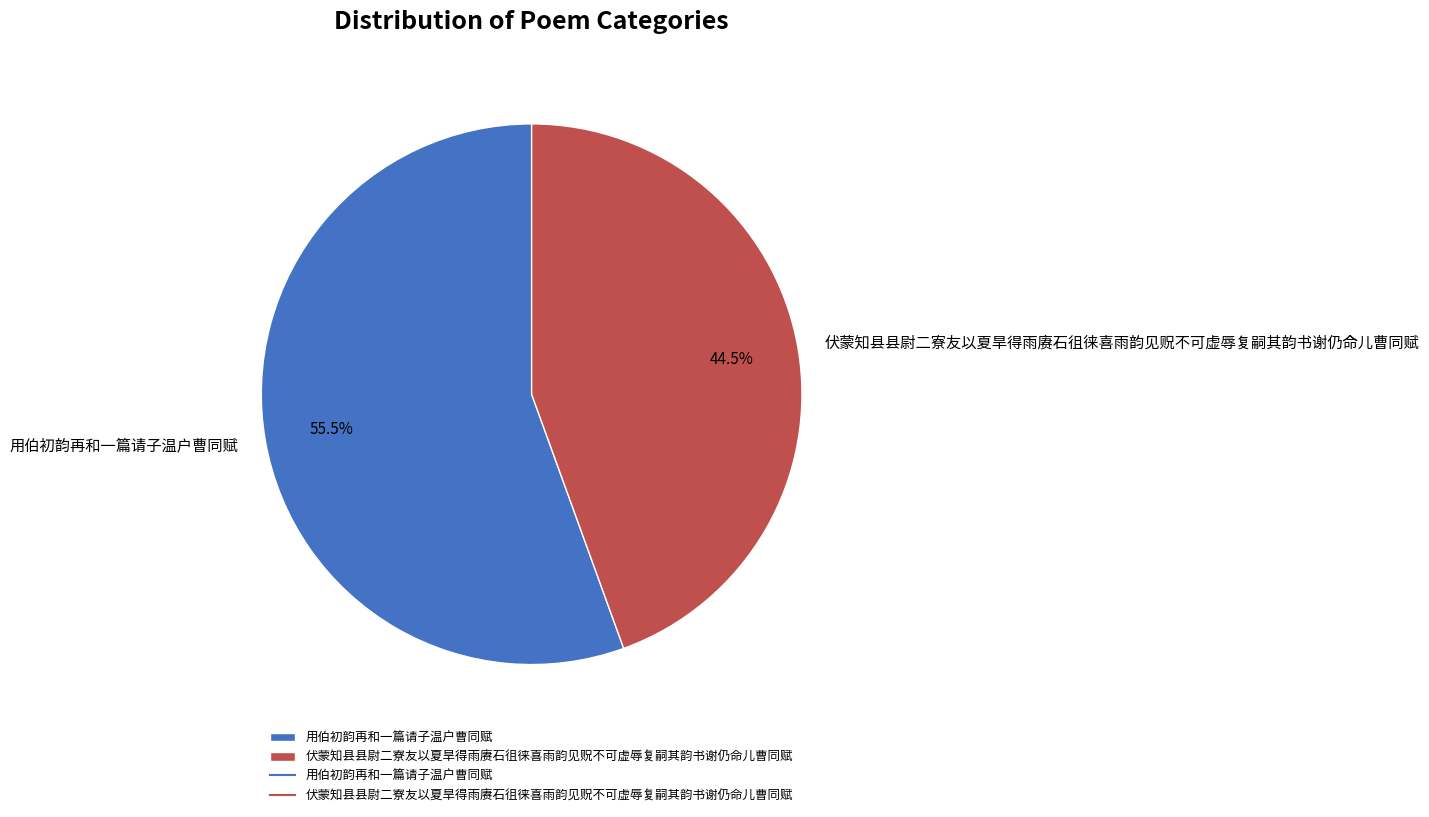

Which has a higher value, 用伯初韵再和一篇请子温户曹同赋 or 伏蒙知县县尉二寮友以夏旱得雨赓石徂徕喜雨韵见贶不可虚辱复嗣其韵书谢仍命儿曹同赋?

用伯初韵再和一篇请子温户曹同赋